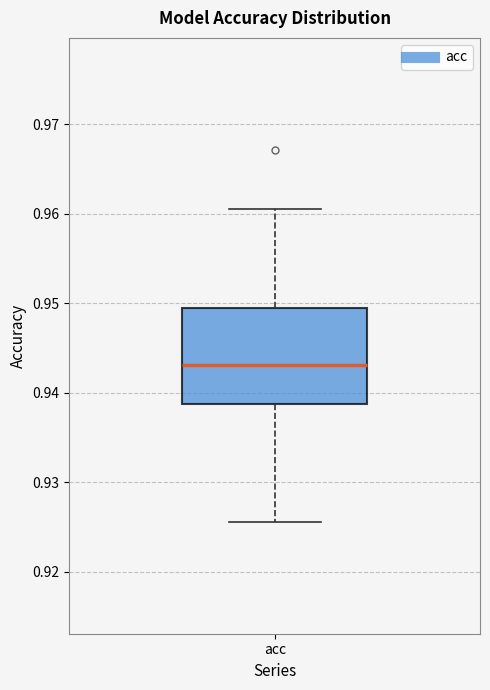

Transcribe this box plot: give where the median line is, the range the box spans, and where the two whiskers end, as read against the y-axis. The values are not printed on the chart, so give them approximately, as read against the axis.

median 0.943, box 0.939 to 0.949, whiskers 0.926 to 0.961